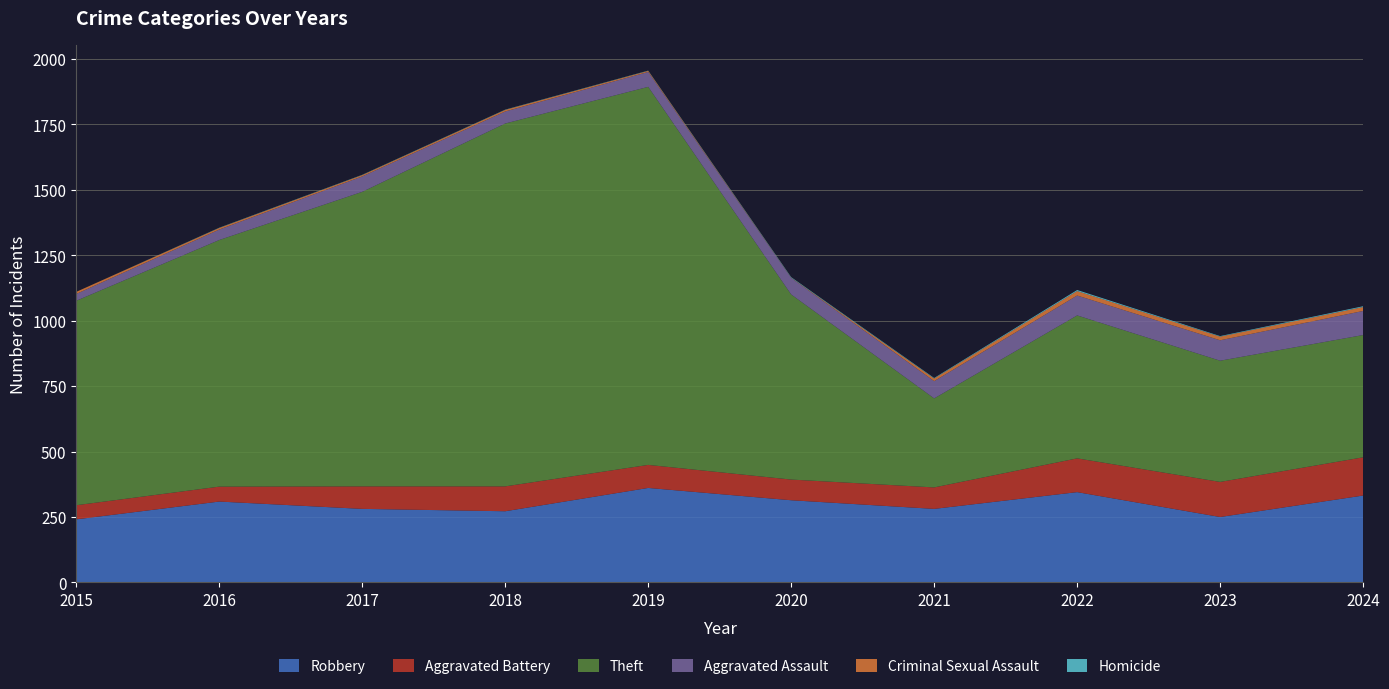

Reading left to right, extract all data points from this chart.

Robbery: 241	309	281	272	361	314	281	345	250	332
Aggravated Battery: 54	57	86	95	88	79	82	129	134	146
Theft: 781	942	1125	1386	1444	707	340	546	463	467
Aggravated Assault: 26	40	59	46	57	63	66	76	78	92
Criminal Sexual Assault: 8	6	5	6	4	1	10	17	14	15
Homicide: 0	1	1	1	1	2	2	4	2	3